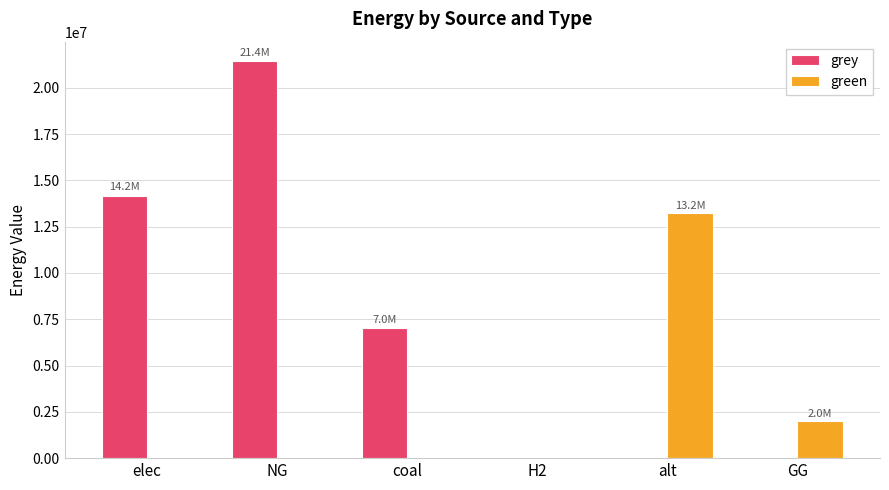

Which series changed the most between NG and H2?

grey